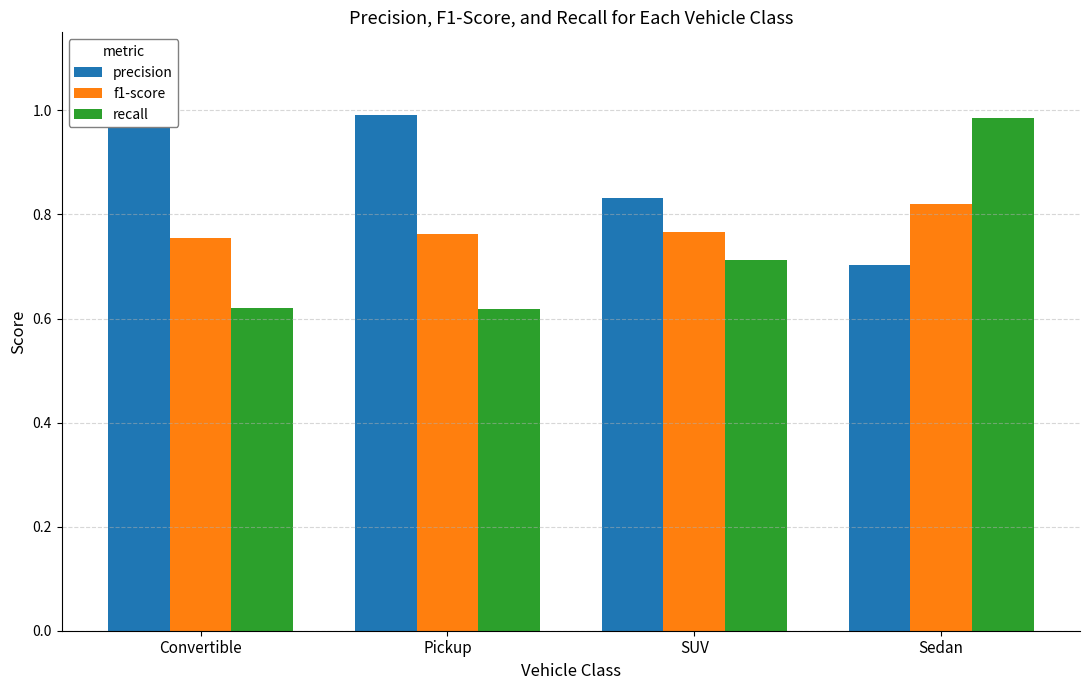

Which series has the largest total across all categories?

precision